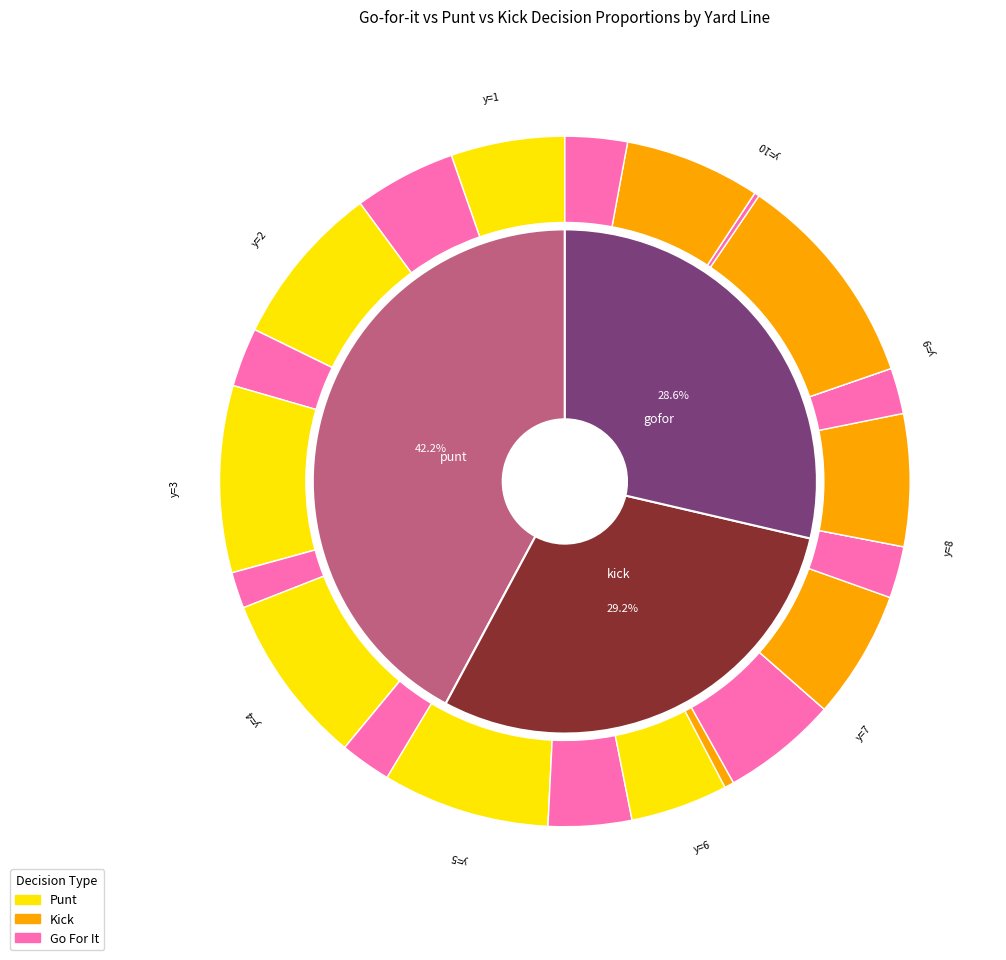

Rank the series at y=5 from lowest to highest value.

kick, gofor, punt